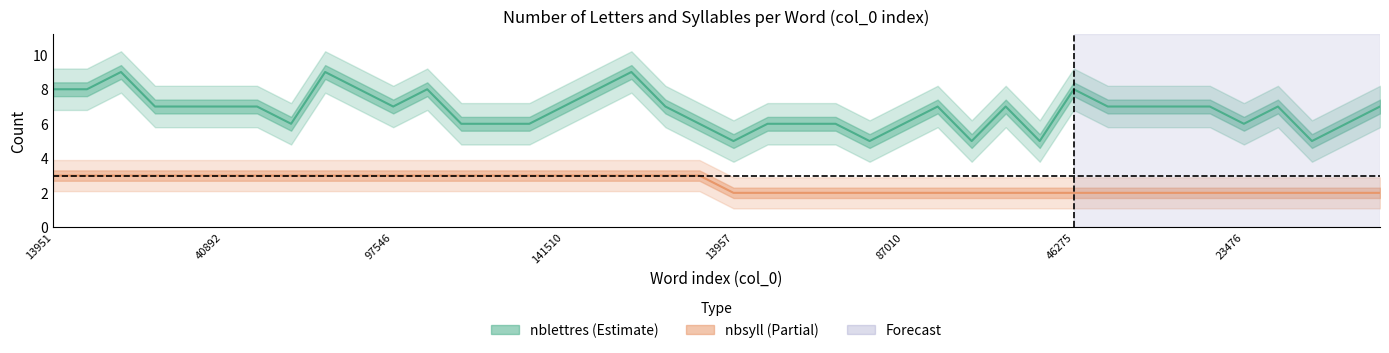

What is the value of the nbsyll point at the 27th from the left?

2